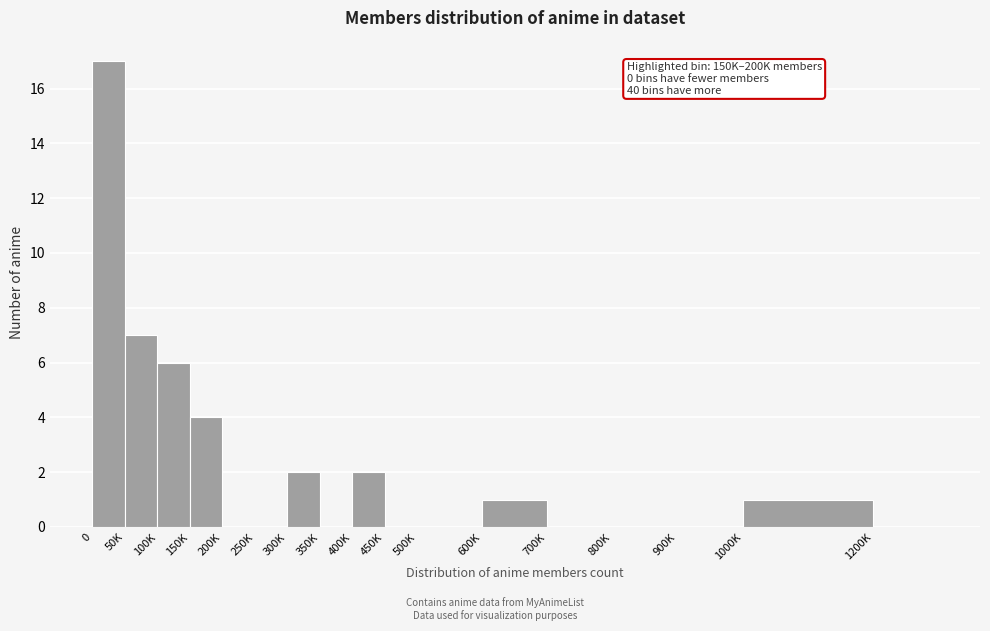

Reading left to right, list all the values displayed in this chart.

0=17	50K=7	100K=6	150K=4	200K=0	250K=0	300K=2	350K=0	400K=2	450K=0	500K=0	600K=1	700K=0	800K=0	900K=0	1000K=1	1200K=0